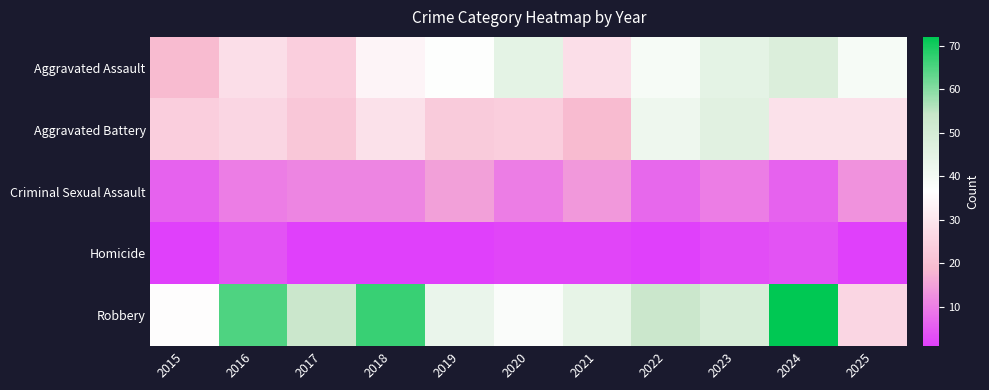

How many categories are shown in the chart?

11